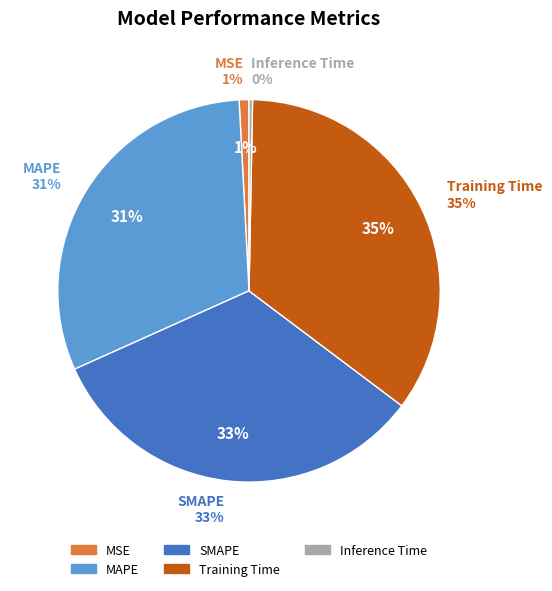

Does MSE represent more than half of the total?

No